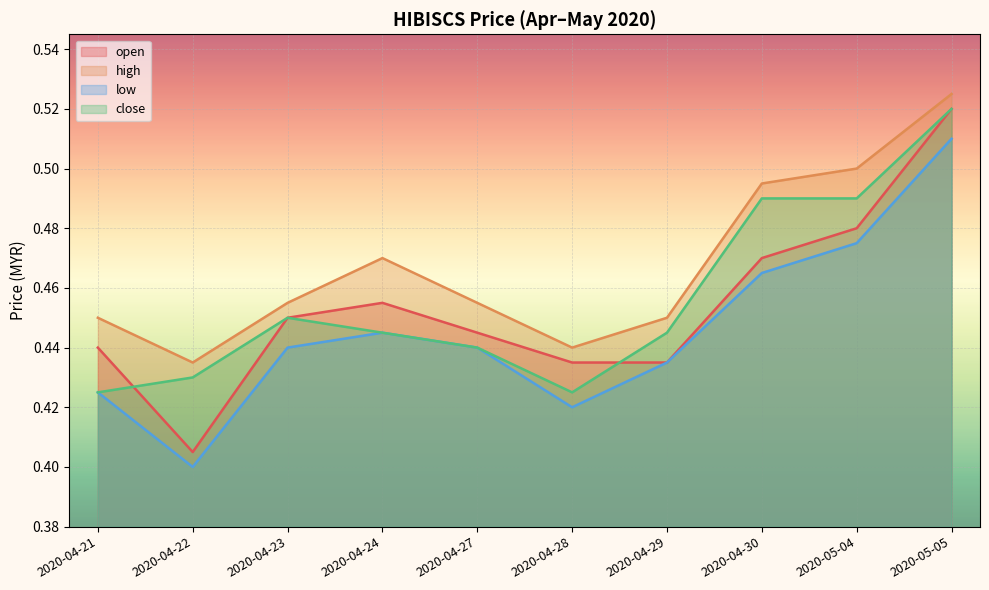

Rank the series by their maximum value, from lowest to highest.

low, open, close, high